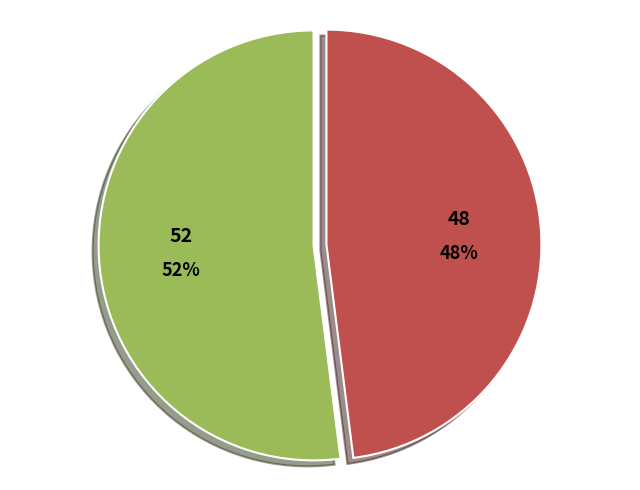

Is there a majority slice in this chart?

Yes